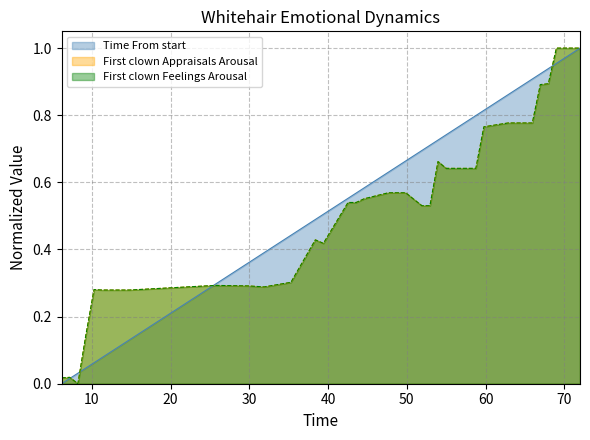

In First clown Feelings Arousal, how many points are higher than both neighbors (excluding endpoints)?

5